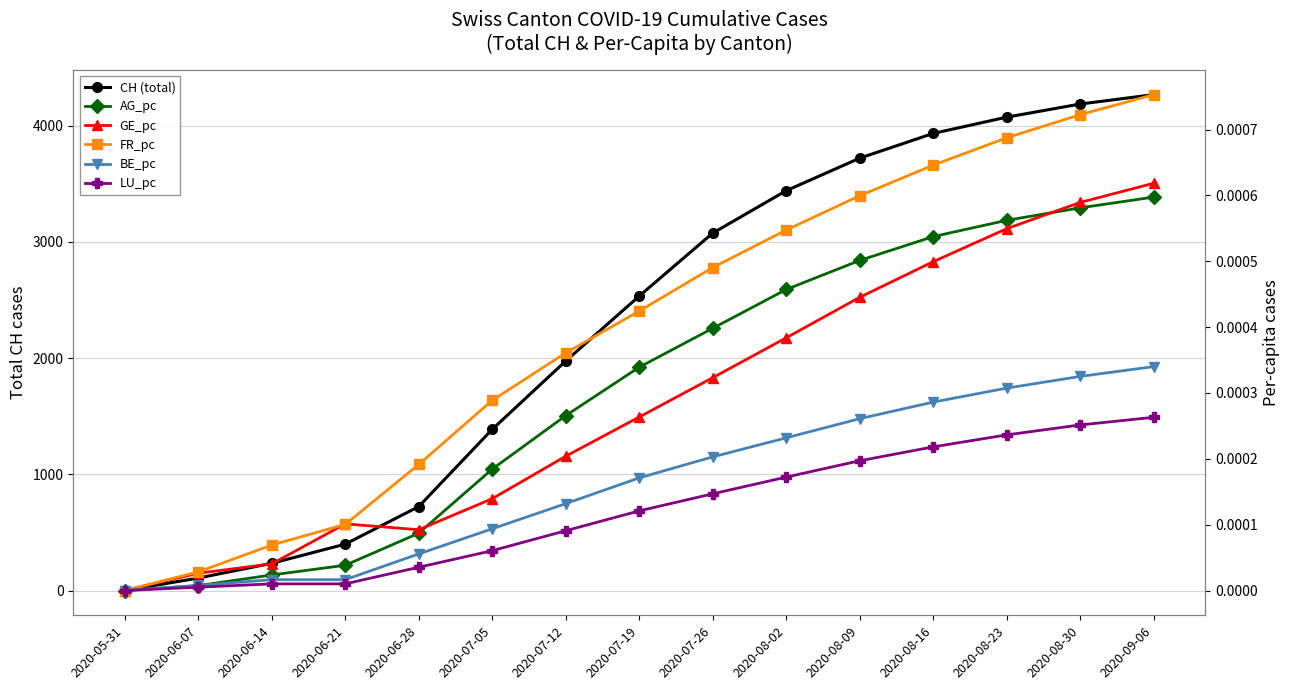

List the labels in order of AG_pc value, smallest first.

2020-05-31, 2020-06-07, 2020-06-14, 2020-06-21, 2020-06-28, 2020-07-05, 2020-07-12, 2020-07-19, 2020-07-26, 2020-08-02, 2020-08-09, 2020-08-16, 2020-08-23, 2020-08-30, 2020-09-06